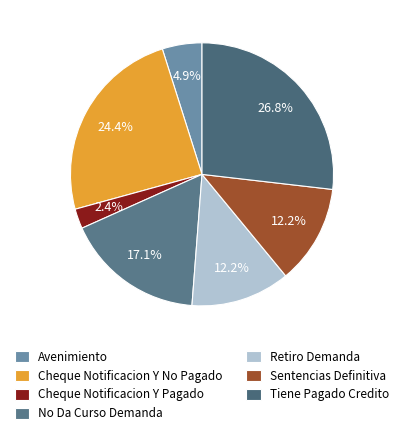

Is the sum of Tiene Pagado Credito and No Da Curso Demanda greater than half?

No